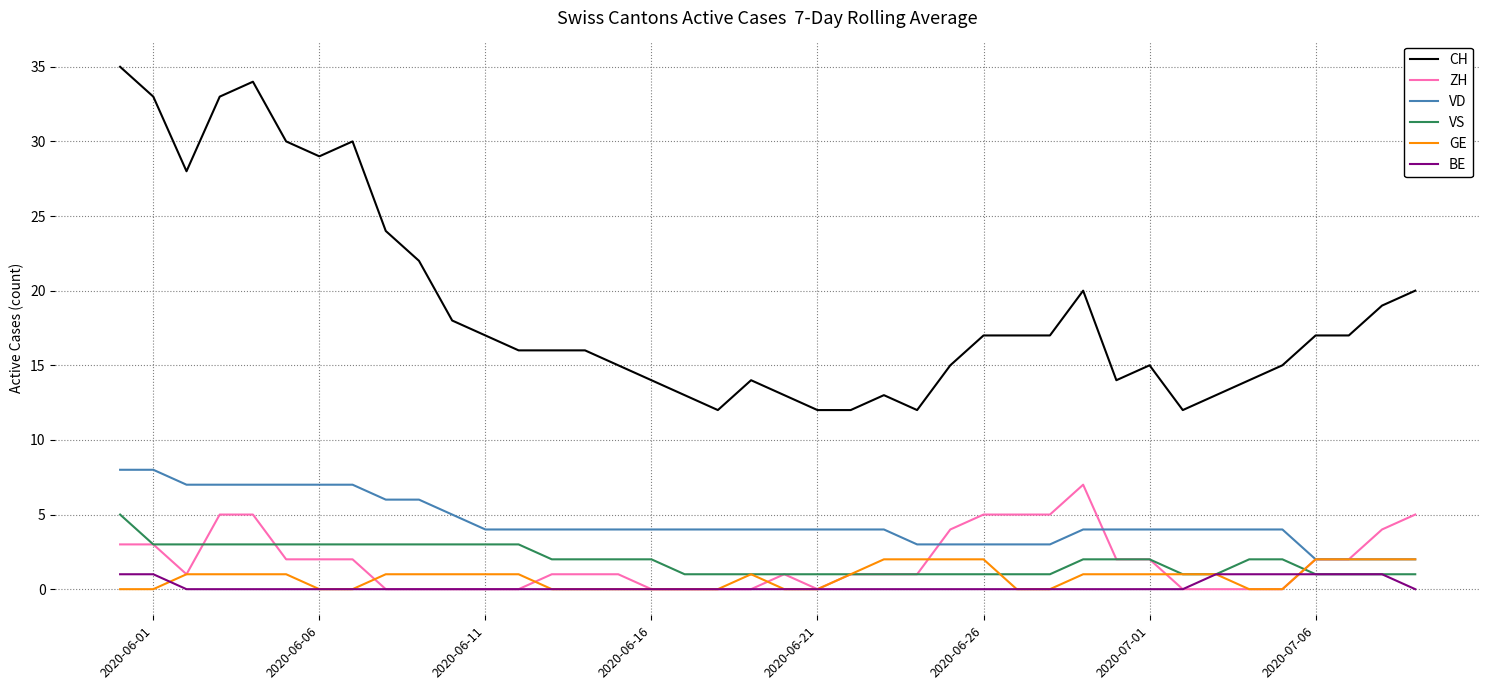

Which series has the largest total across all categories?

CH